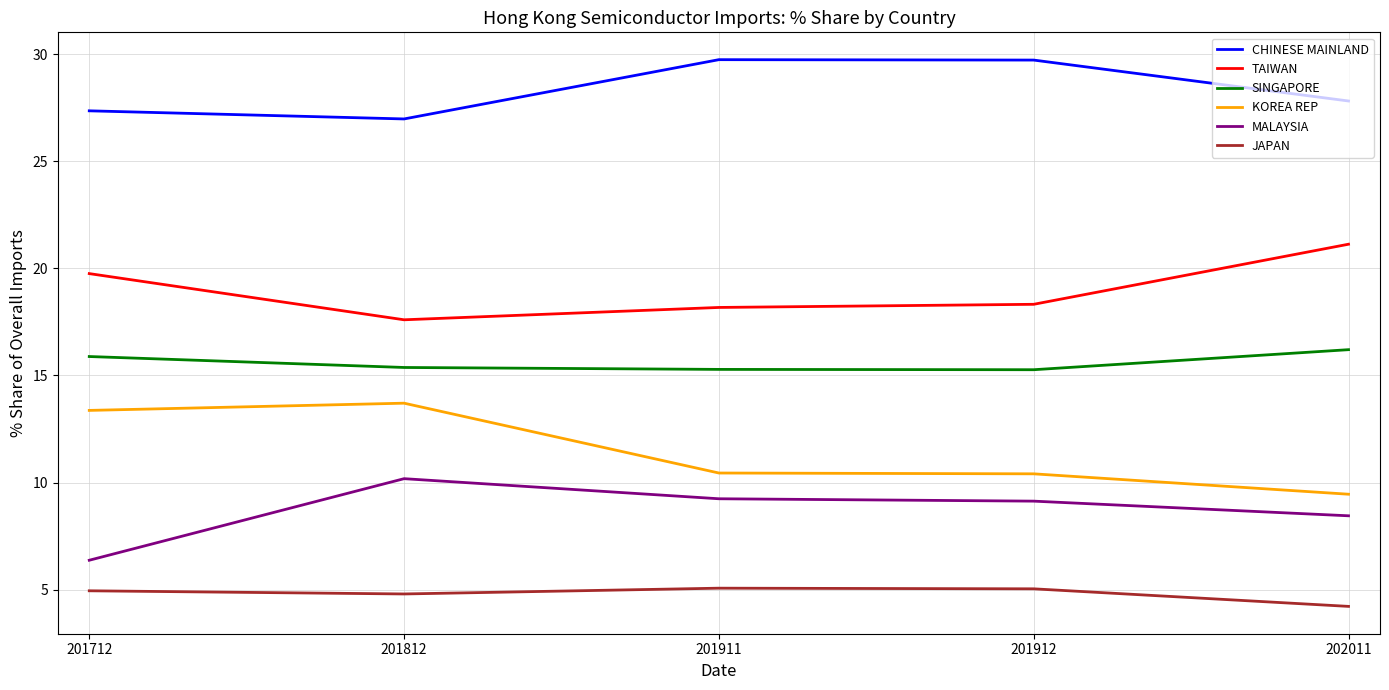

At 201712, list the series in order from smallest to largest.

JAPAN, MALAYSIA, KOREA REP, SINGAPORE, TAIWAN, CHINESE MAINLAND